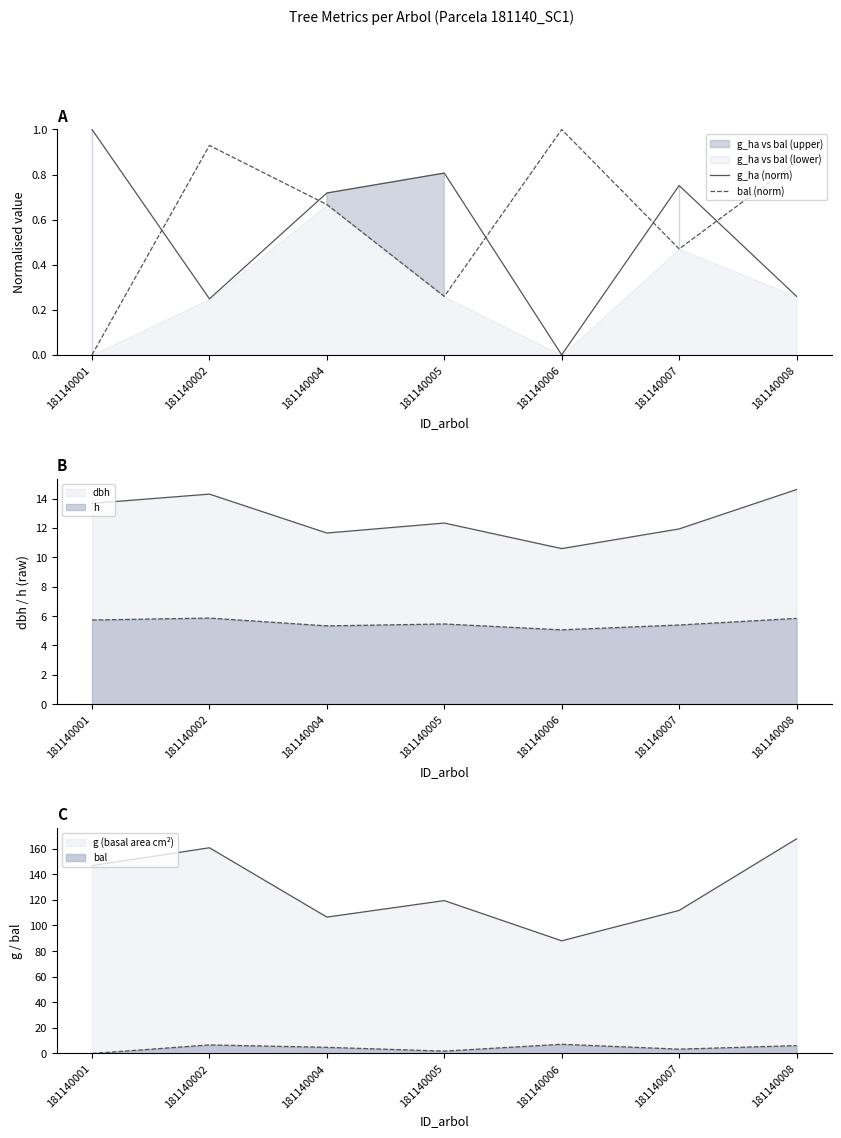

Is the value of bal (norm) at 181140001 greater than the value of g_ha (norm) at 181140004?

No